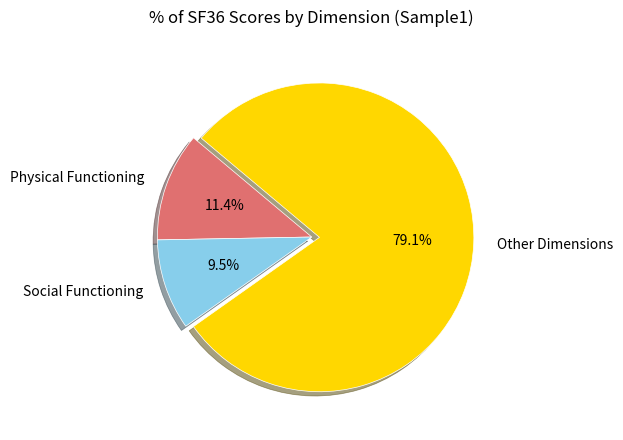

Which slice is the smallest?

Social Functioning